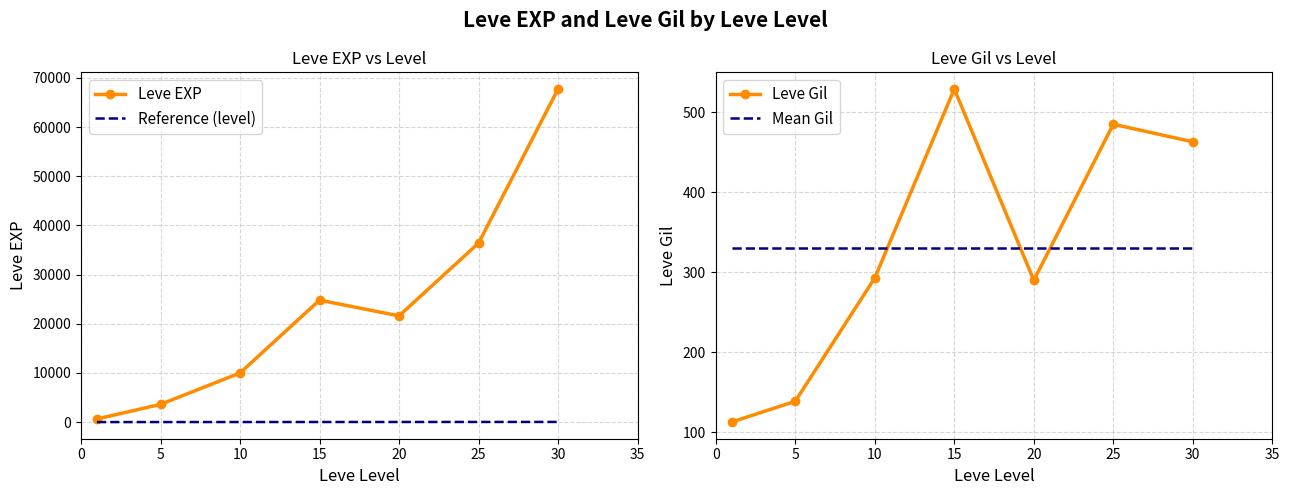

True or false: Reference (level) and Leve Gil cross at least once.

False